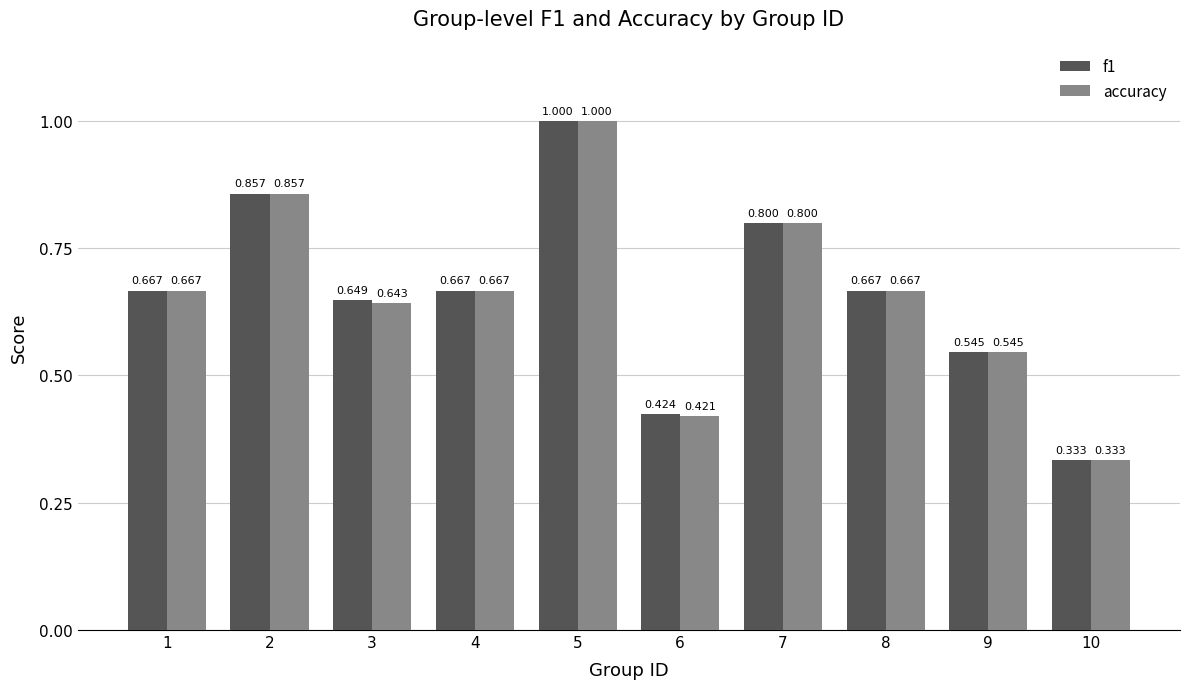

How many groups of bars are there?

10